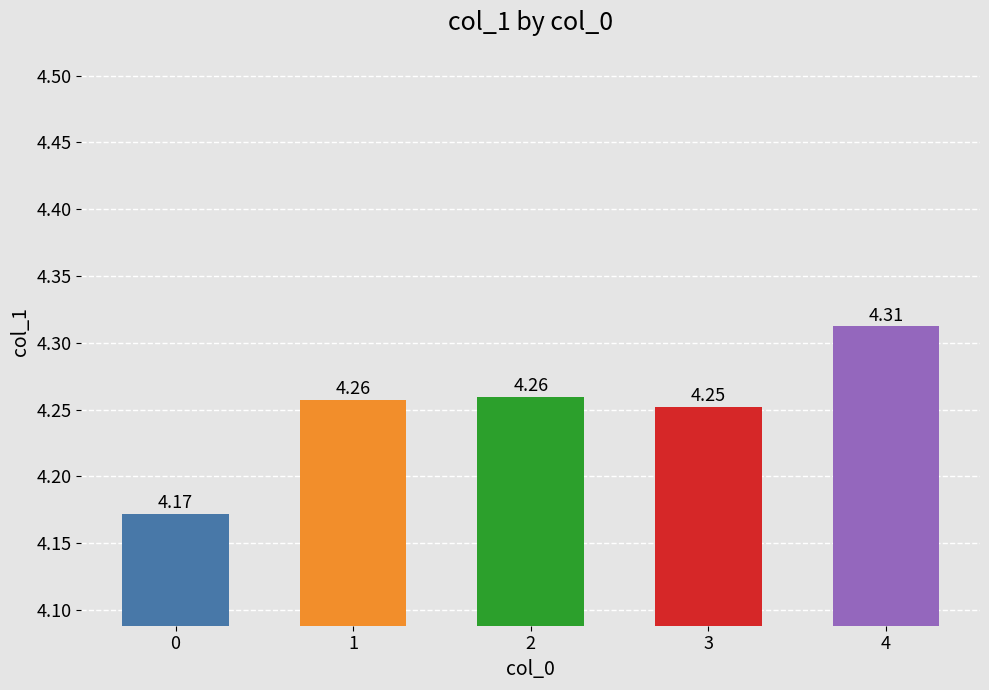

What is the sum of the values at 1 and 4?

8.6